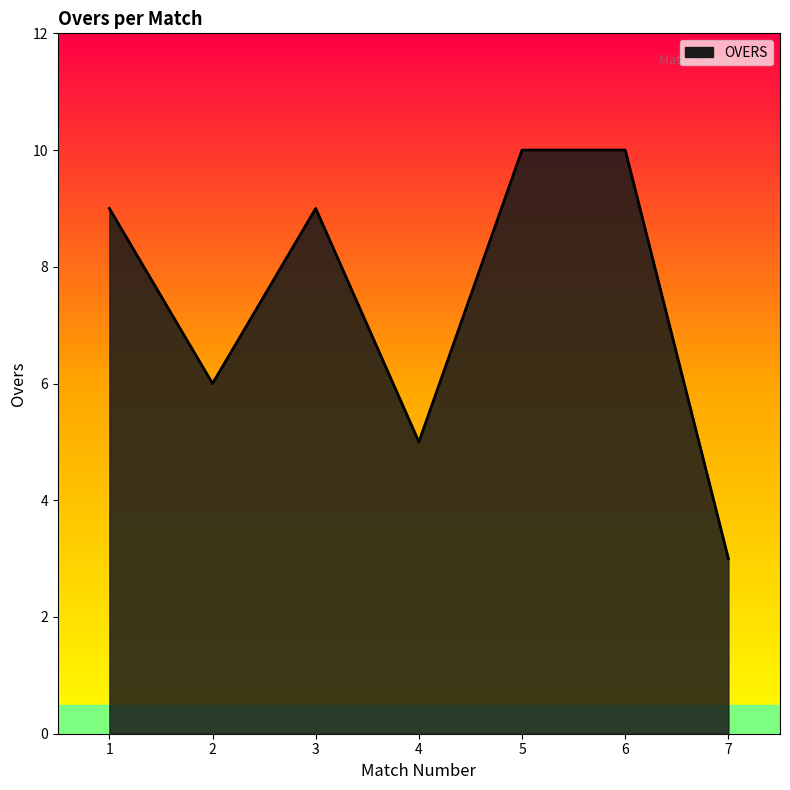

What is the change in value from 2 to 4?

-1